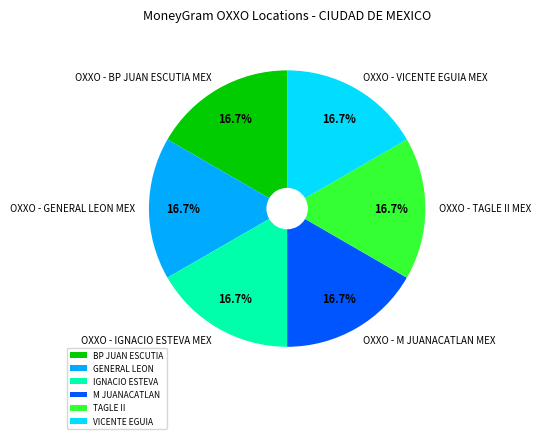

What portion of the pie excludes OXXO - IGNACIO ESTEVA MEX?

83.3%